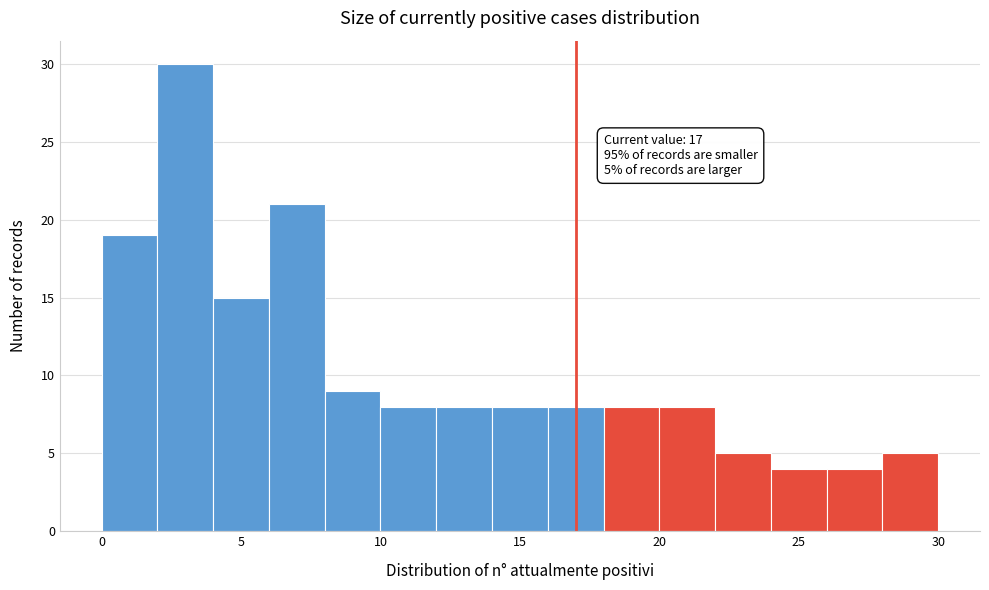

Over which range of the x-axis is the bar tallest?

2 to 4